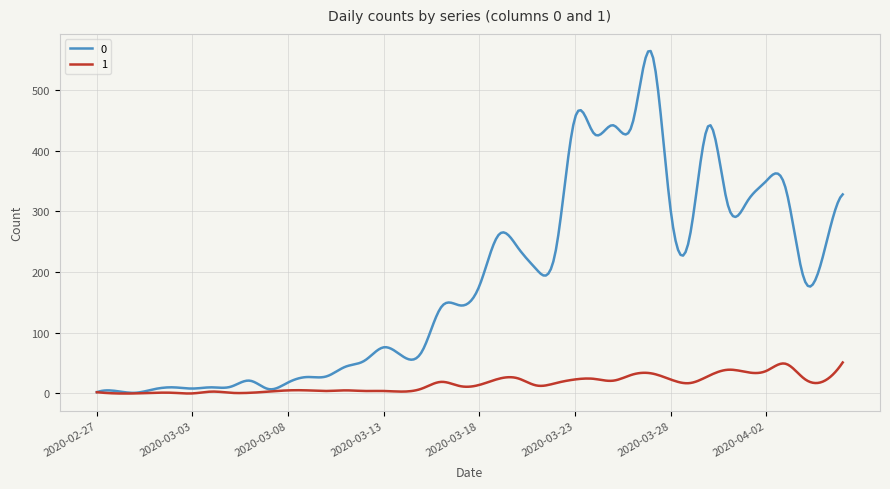

What is the highest value of the 1 series?

51.0